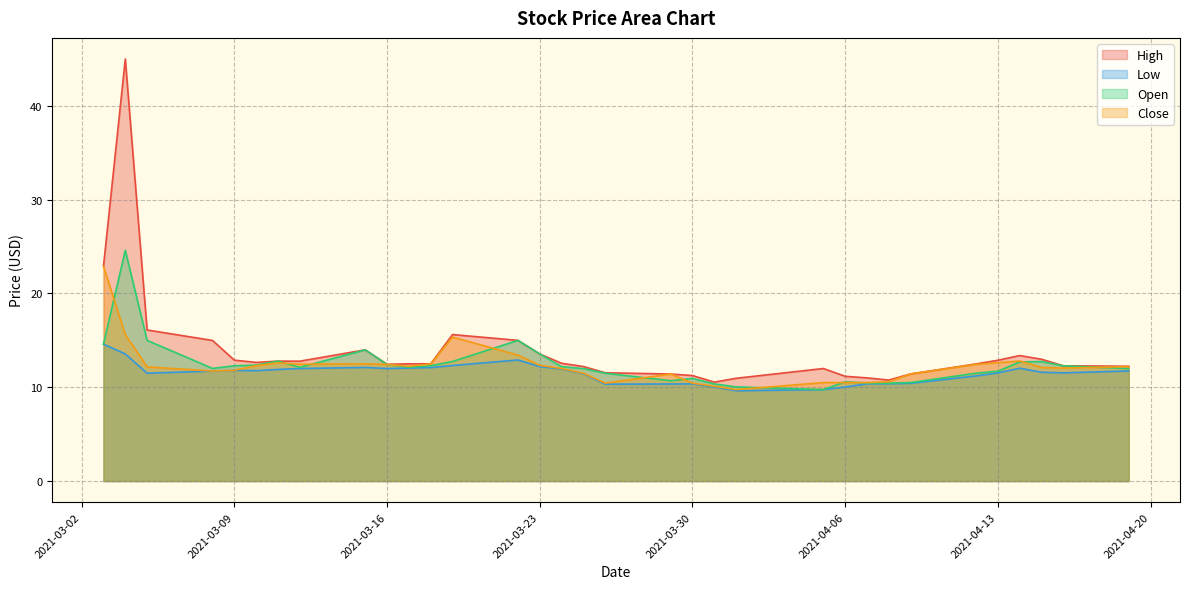

Between 2021-03-18 and 2021-04-15, which is larger?

2021-04-15